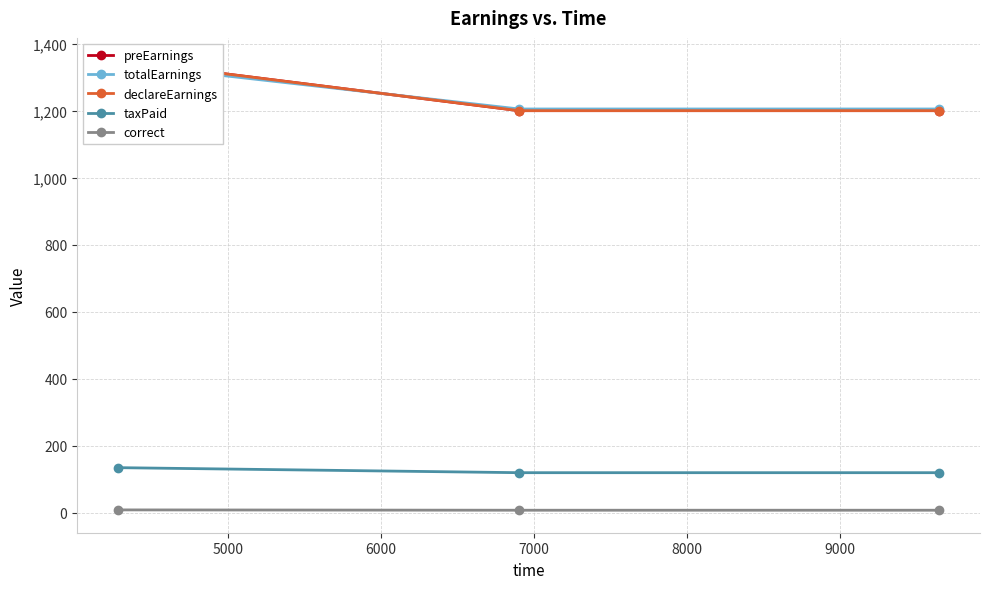

What is the lowest value of the taxPaid series?

120